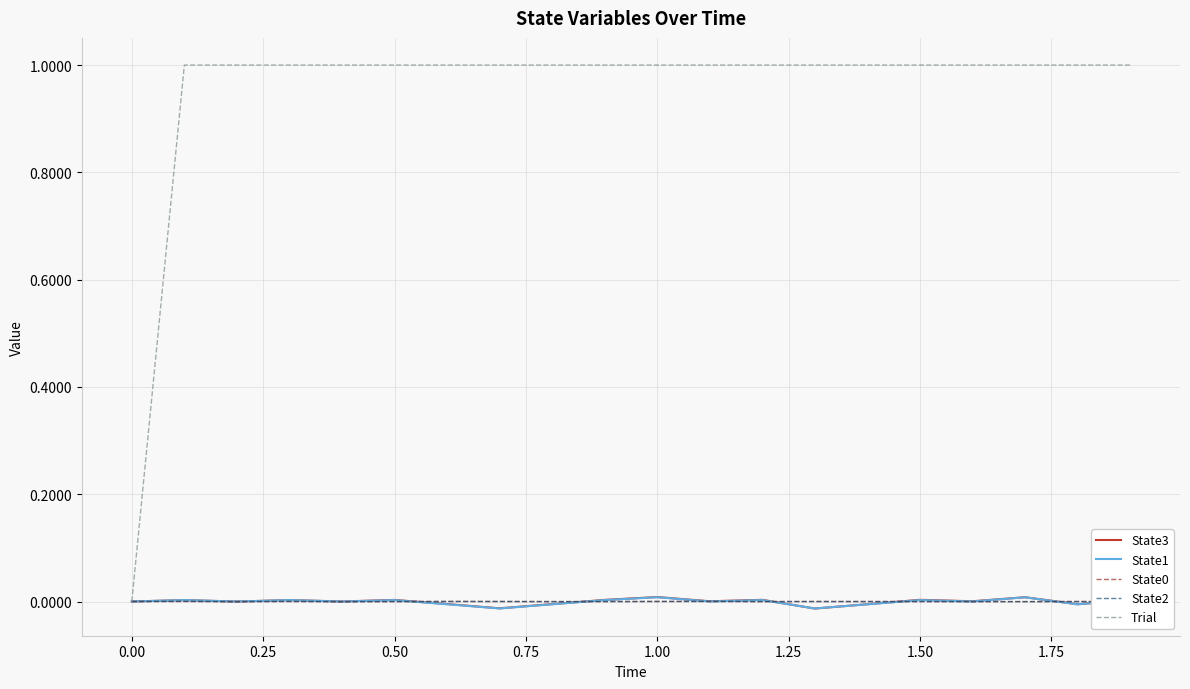

What is the greatest value displayed?

1.0